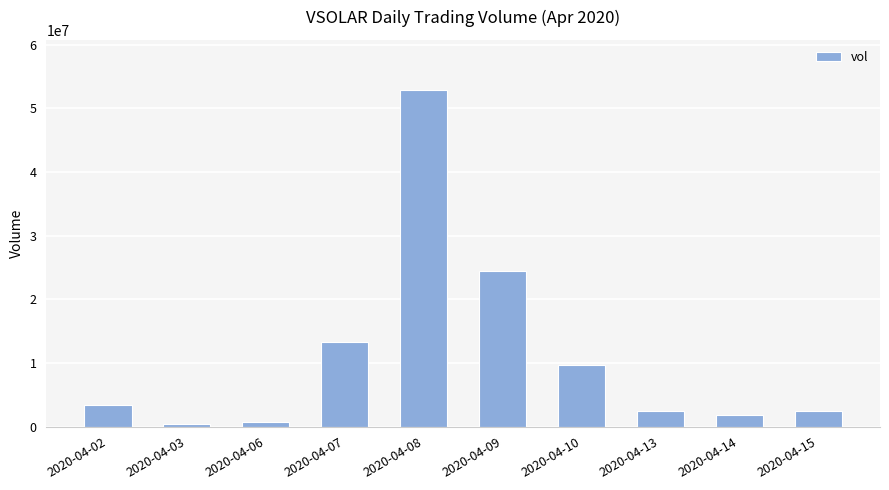

What is the value of the 7th bar from the left?

9608100